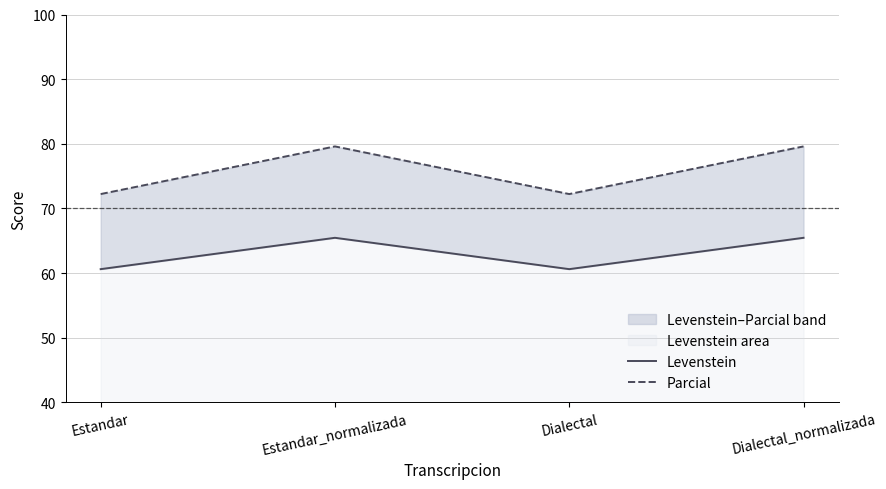

What is the spread (max minus min) of values at Estandar?

11.6